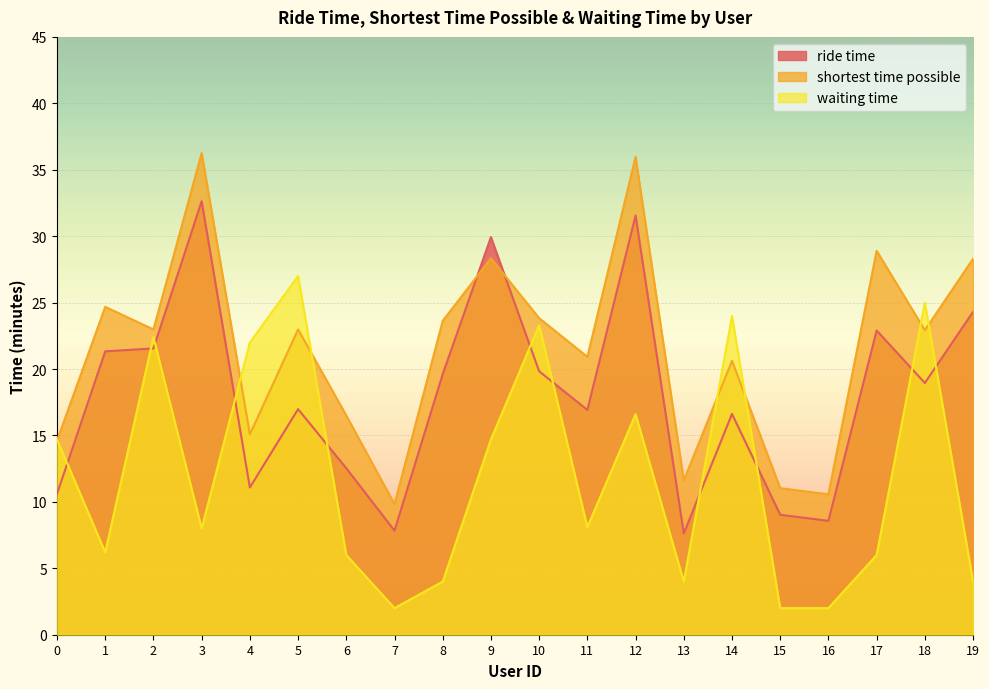

Rank the series by their maximum value, from lowest to highest.

waiting time, ride time, shortest time possible